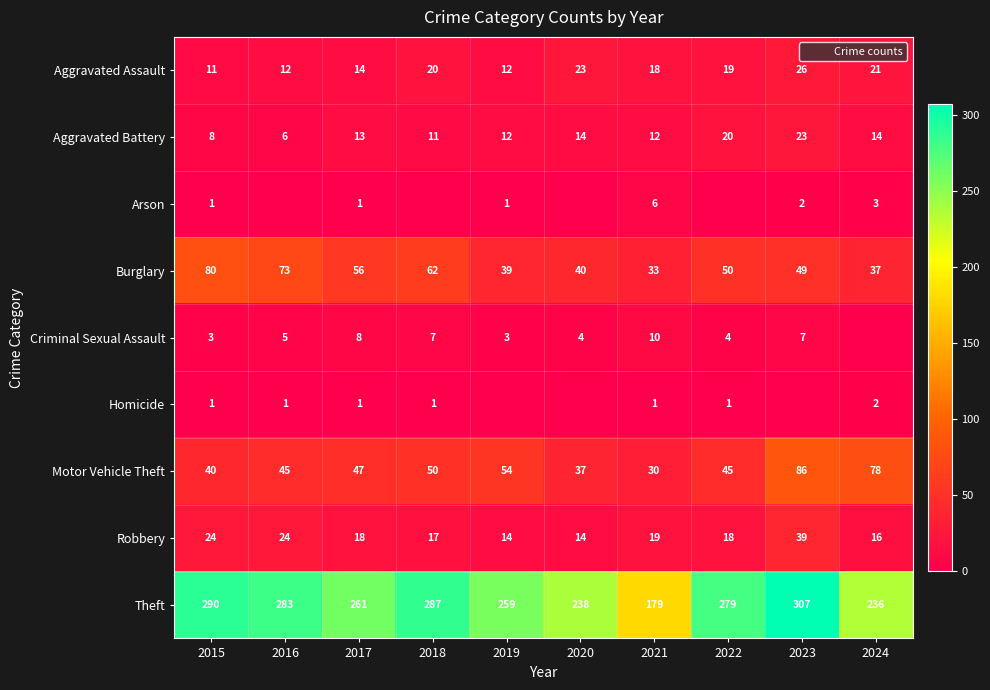

What is the total value across all series at 2018?

455